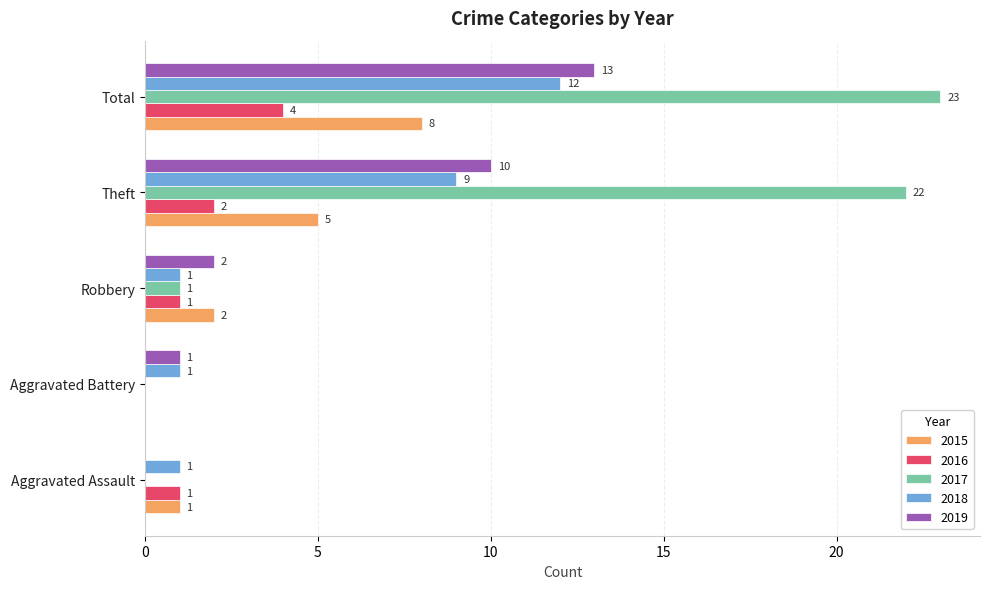

Which series has the largest total across all categories?

2017